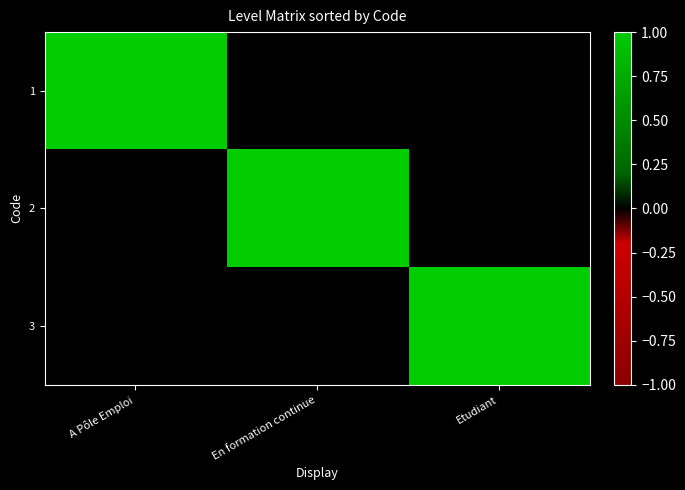

At which category does the chart reach its minimum across all series?

En formation continue